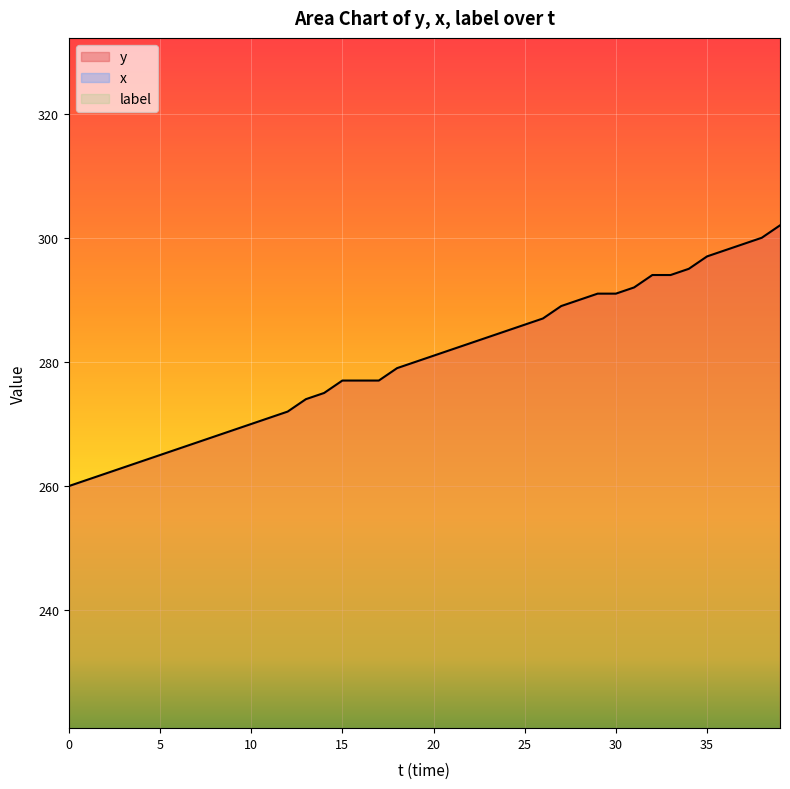

Where does the x series first go above 134?

21